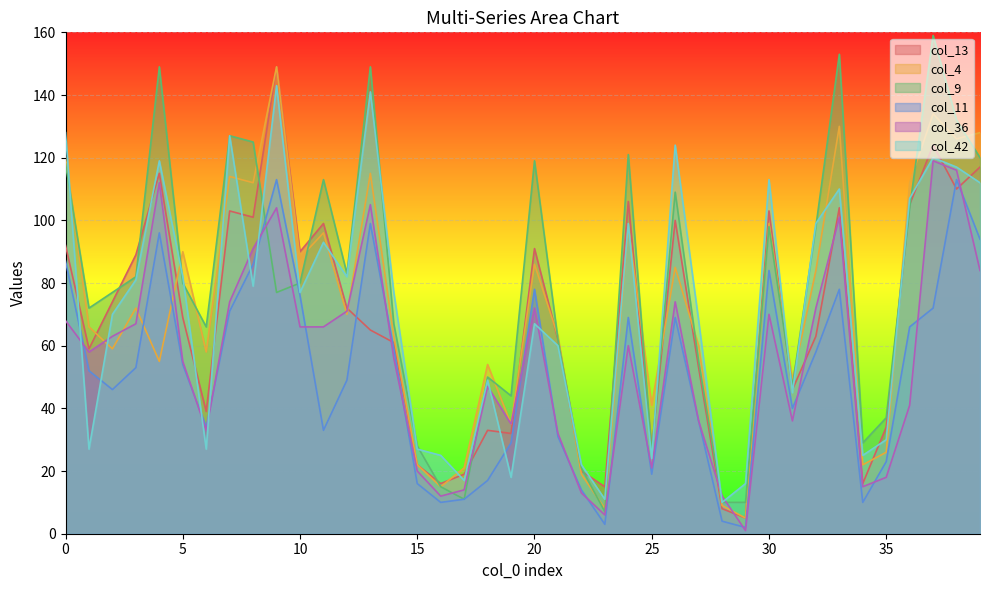

What are all the series names shown in the legend?

col_13, col_4, col_9, col_11, col_36, col_42